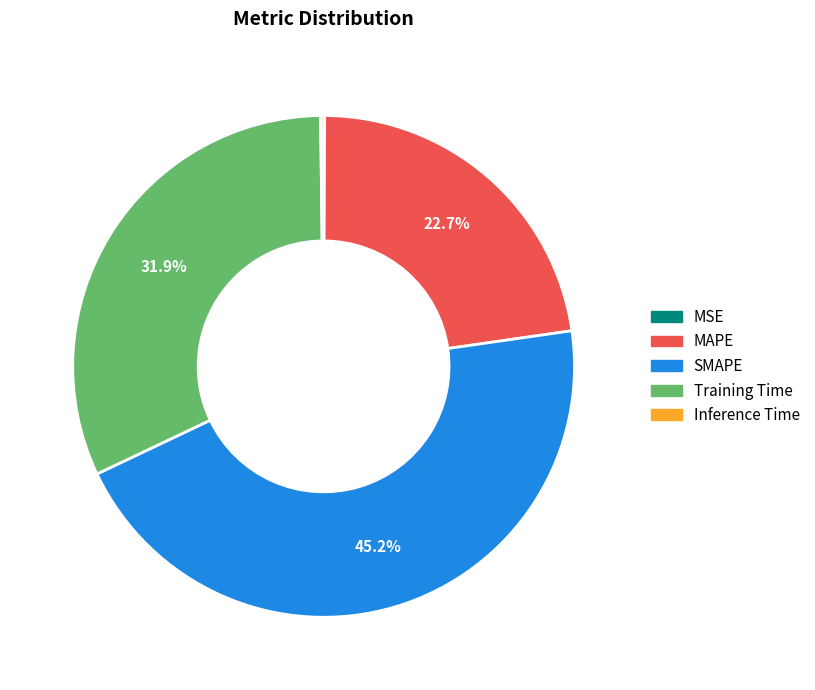

Which slice is the largest?

SMAPE